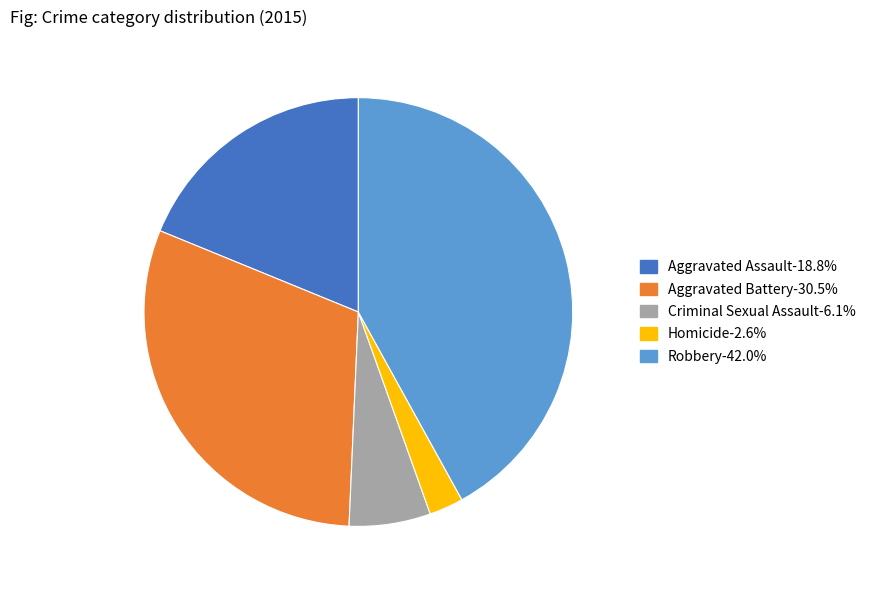

Is Robbery the majority of the pie?

No